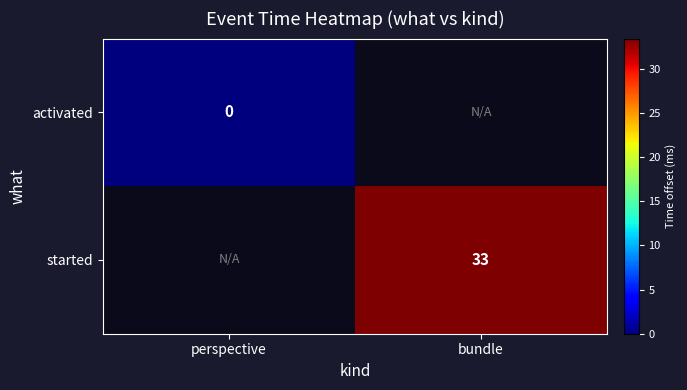

The started series shows 33 at bundle. True or false?

True